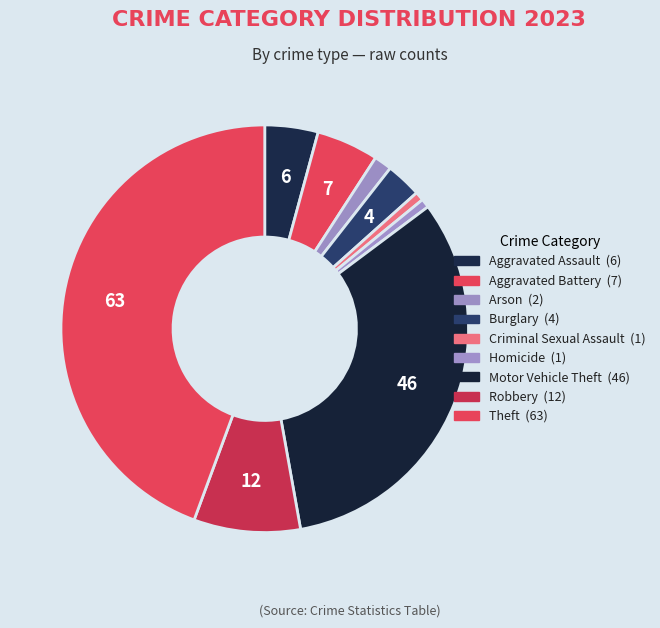

Count the number of slices in the pie.

9